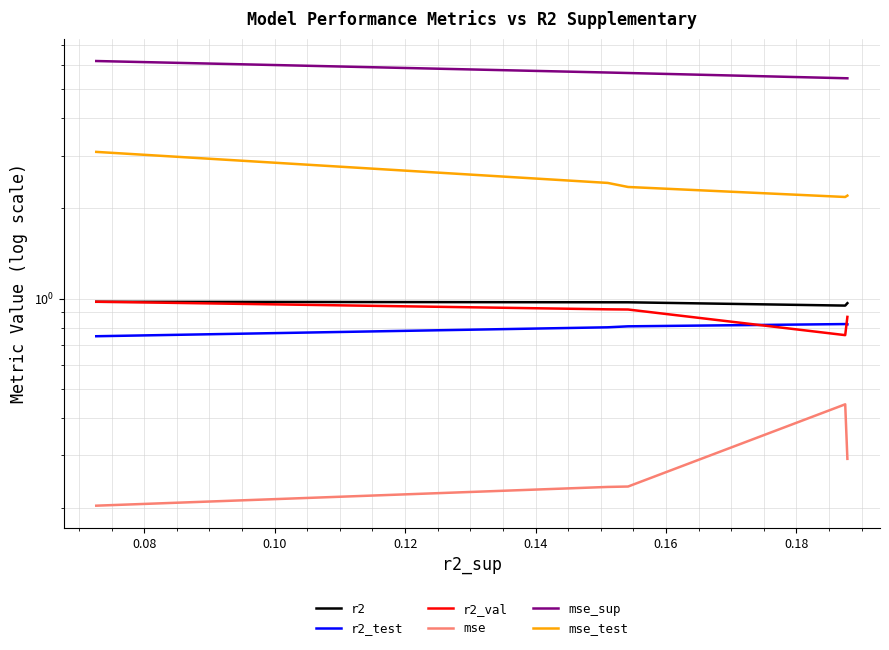

True or false: r2_test and r2_val intersect in this chart.

True